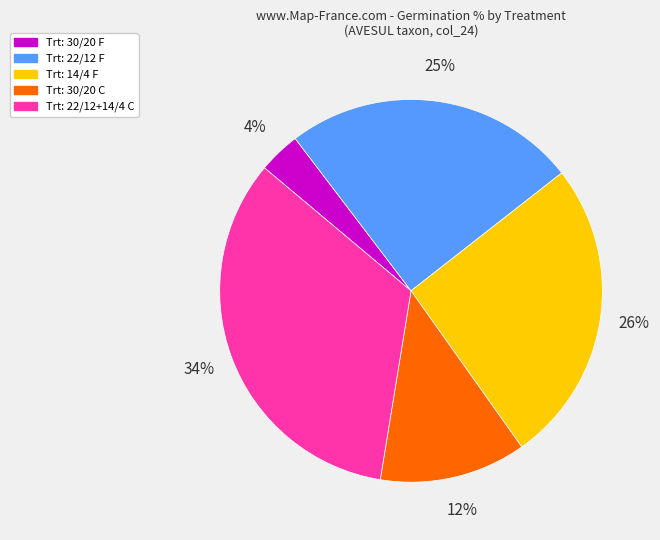

To the nearest percent, what is the average slice percentage?

20%